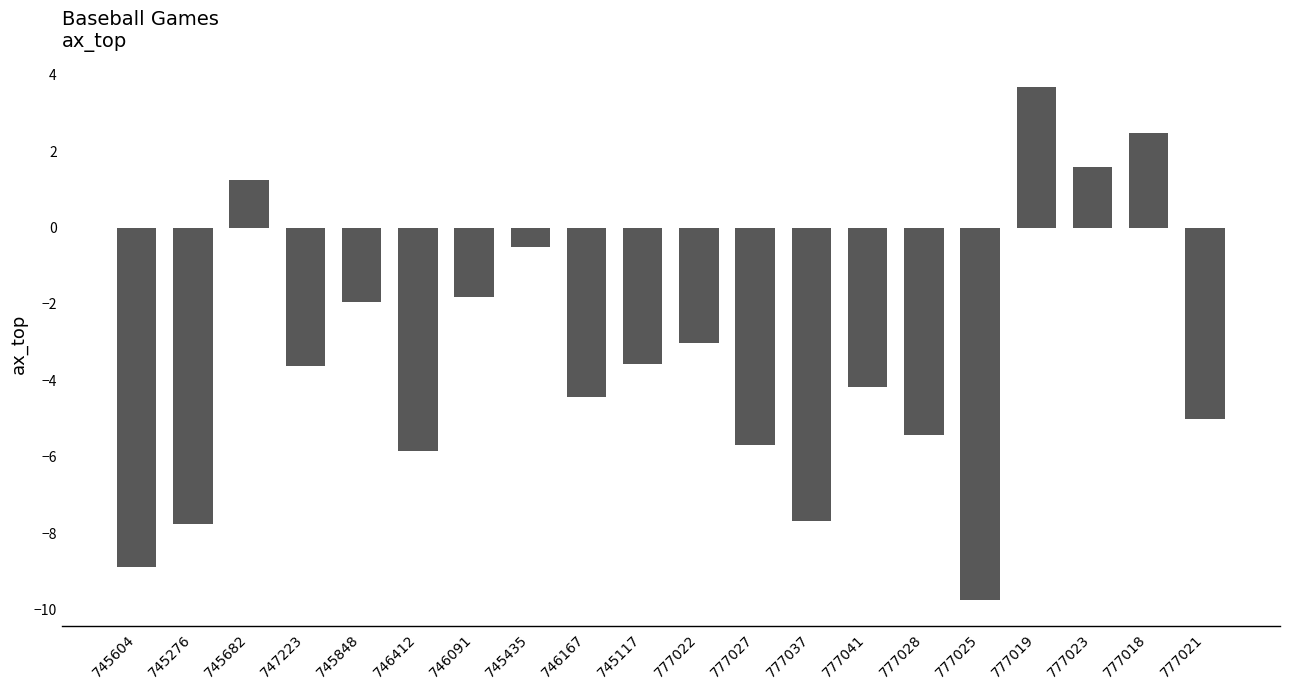

What is the change in value from 777041 to 777025?

-5.6